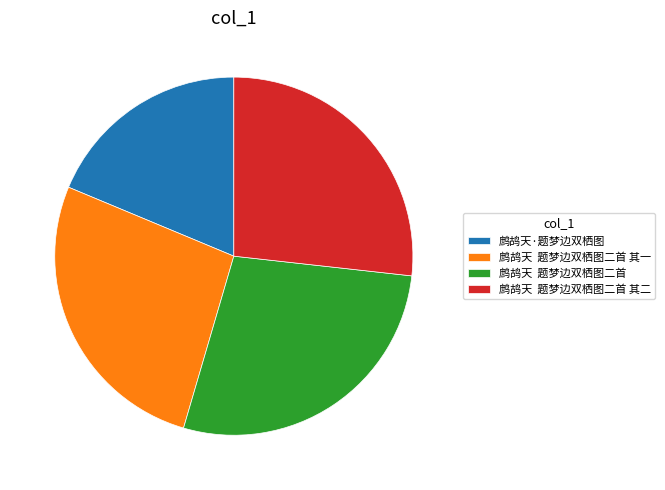

Is 鹧鸪天·题梦边双栖图 the majority of the pie?

No